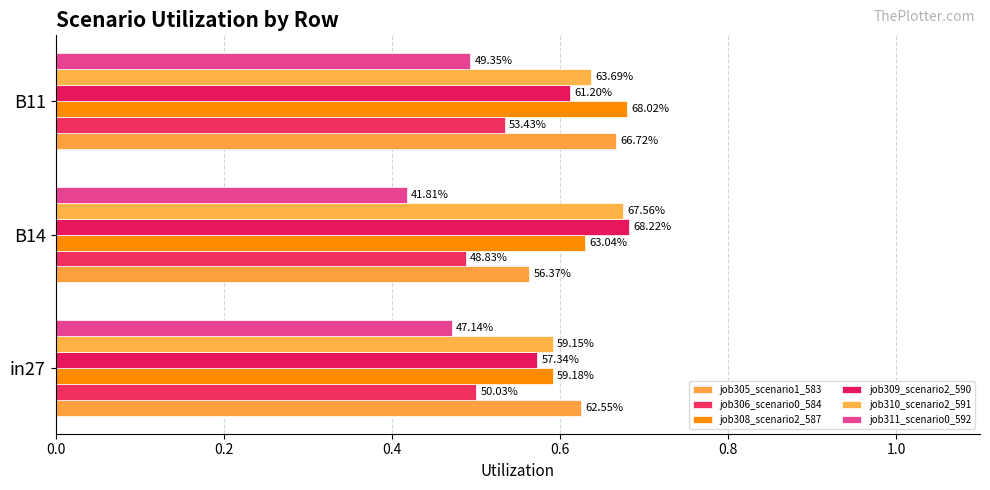

What are all the series names shown in the legend?

job305_scenario1_583, job306_scenario0_584, job308_scenario2_587, job309_scenario2_590, job310_scenario2_591, job311_scenario0_592